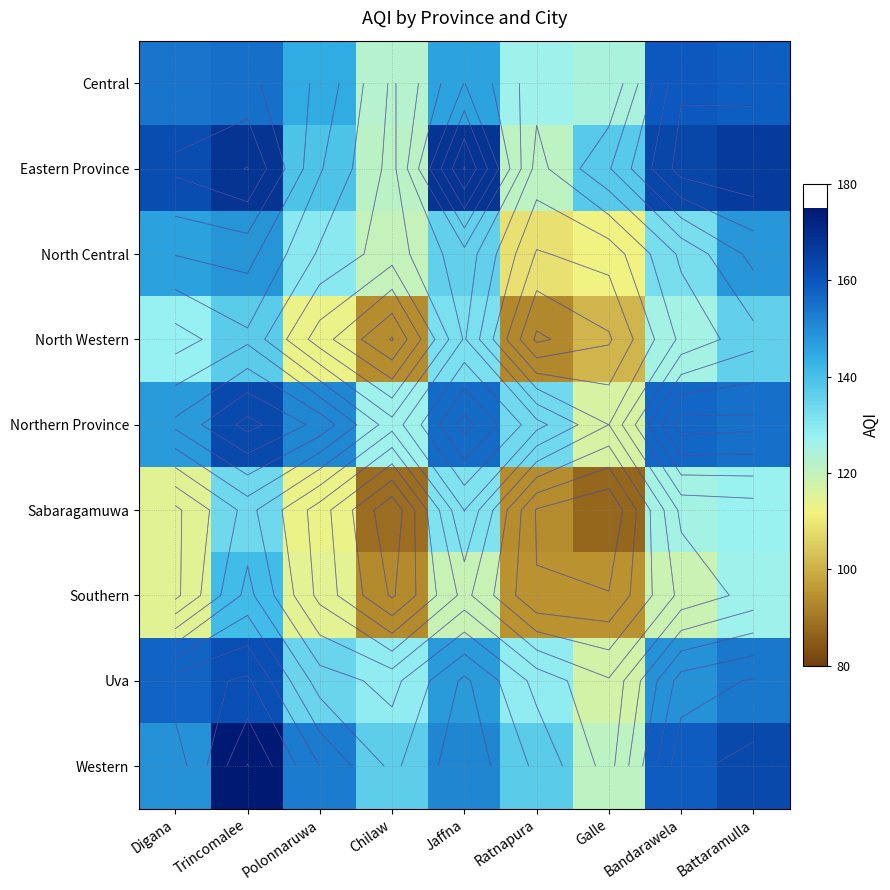

At how many categories does at least one series exceed 154?

5